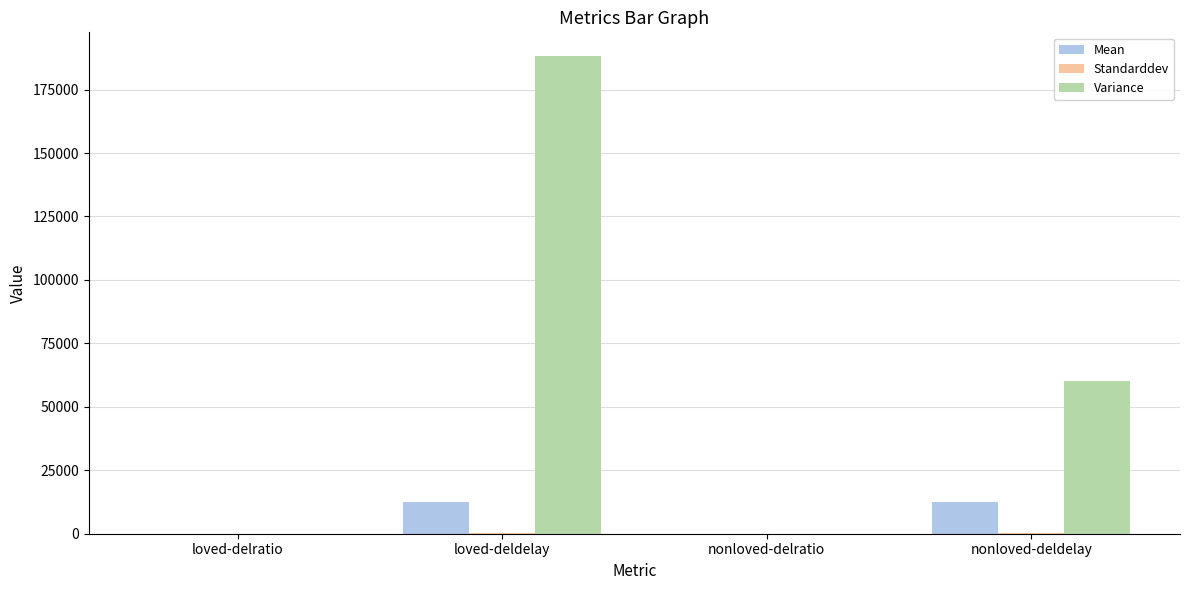

At which label is Variance closest to 94075?

nonloved-deldelay